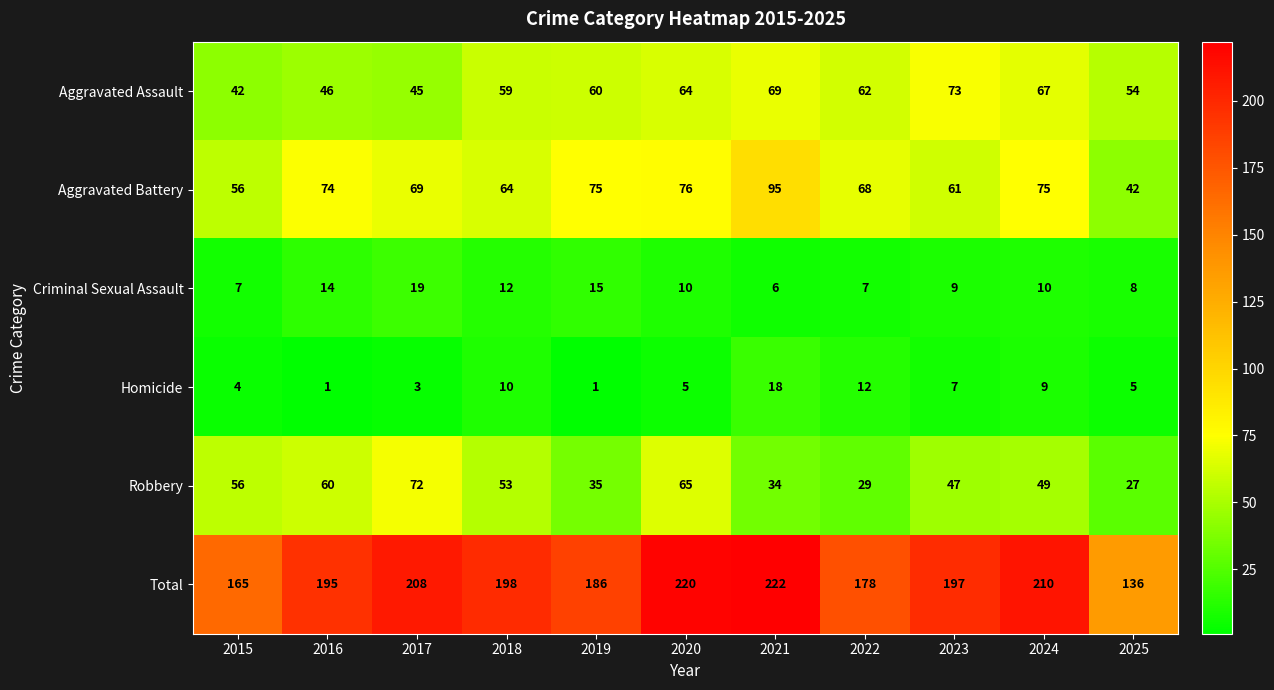

Between 2017 and 2018, which series saw the biggest shift?

Robbery